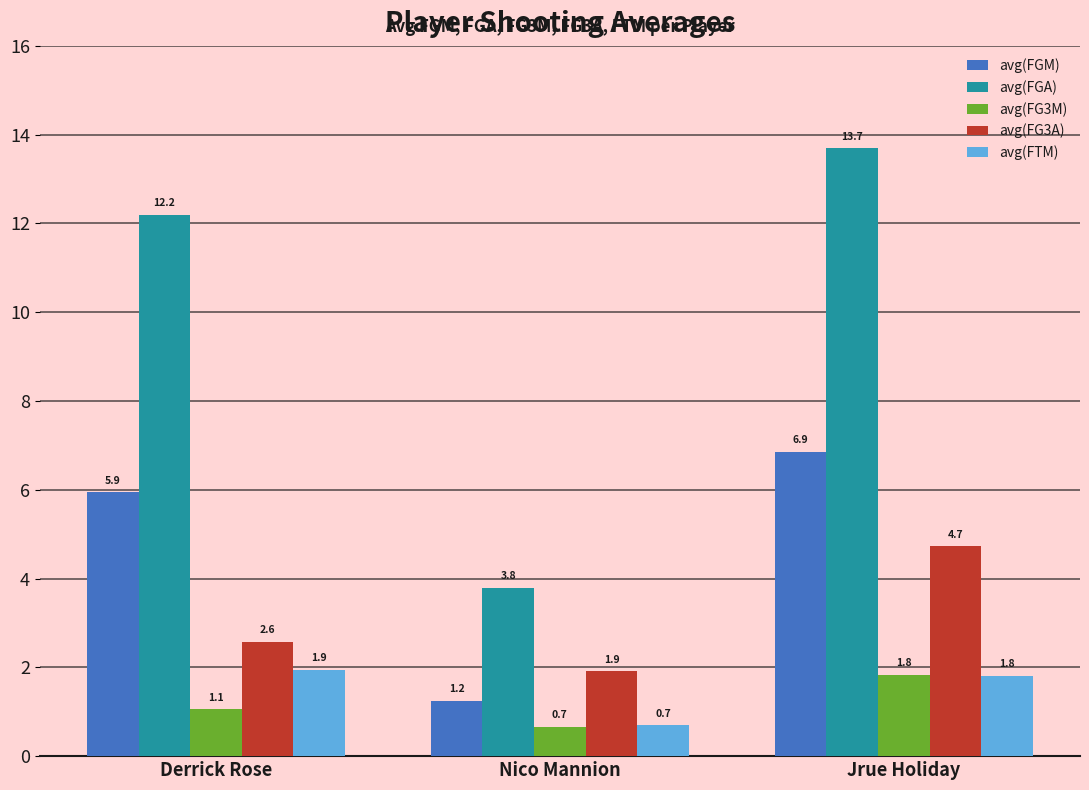

How many avg(FTM) values are between 0 and 1?

1